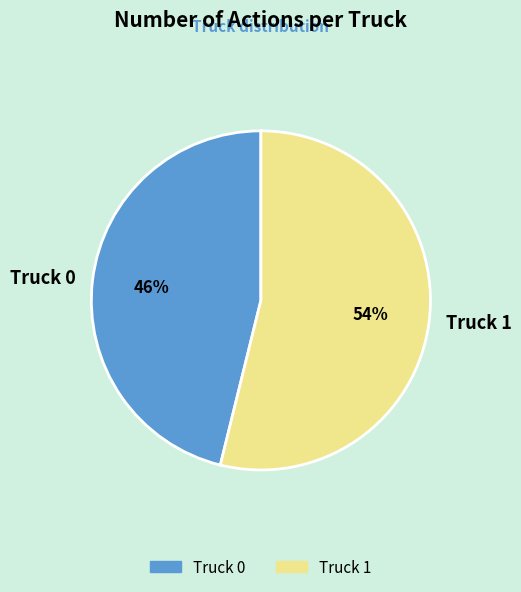

Is it true that Truck 1 is 48% of the pie?

False